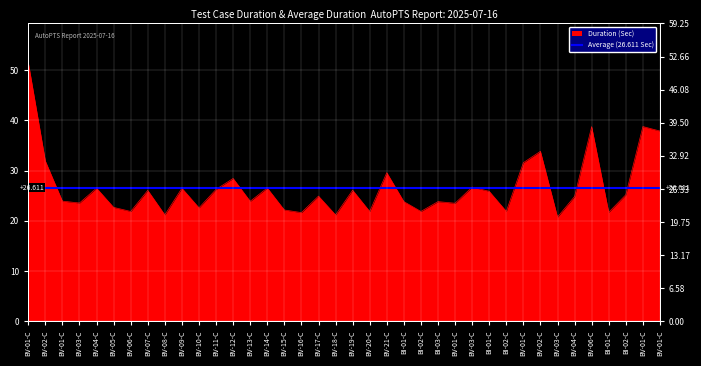

What is the maximum value shown in the chart?

51.5